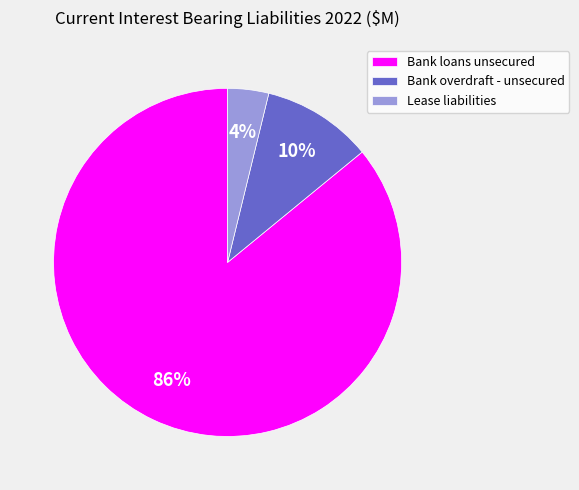

Rank the categories by value from lowest to highest.

Lease liabilities, Bank overdraft - unsecured, Bank loans unsecured